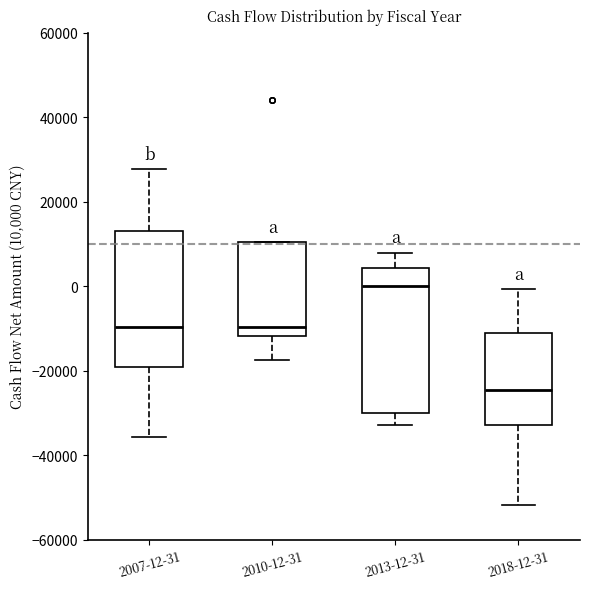

Reading left to right, read every box against the y-axis: the position of its median line, the range the box covers, and the ends of its whiskers. The values are not printed on the chart, so give them approximately, as read against the axis.

2007-12-31: median -10000, box -20000 to 12000, whiskers -36000 to 28000
2010-12-31: median -10000, box -12000 to 10000, whiskers -18000 to 10000
2013-12-31: median 0, box -30000 to 4000, whiskers -32000 to 8000
2018-12-31: median -24000, box -32000 to -12000, whiskers -52000 to 0